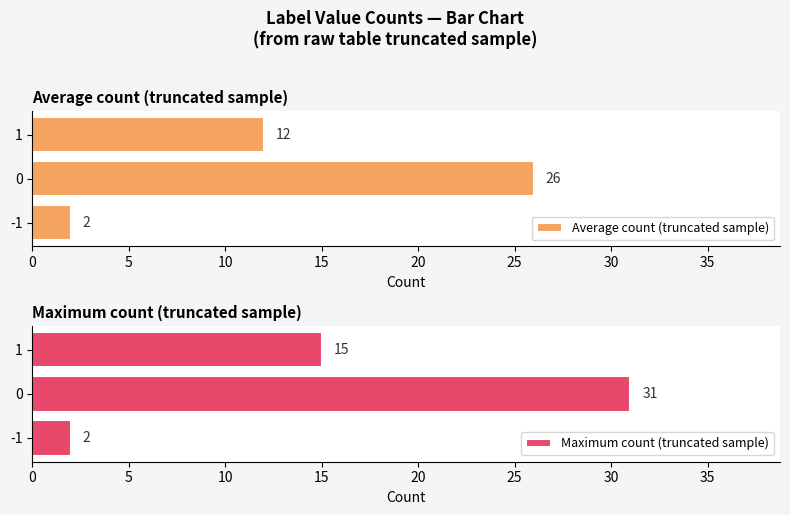

What is the sum of the Average count (truncated sample) values at 0 and -1?

28